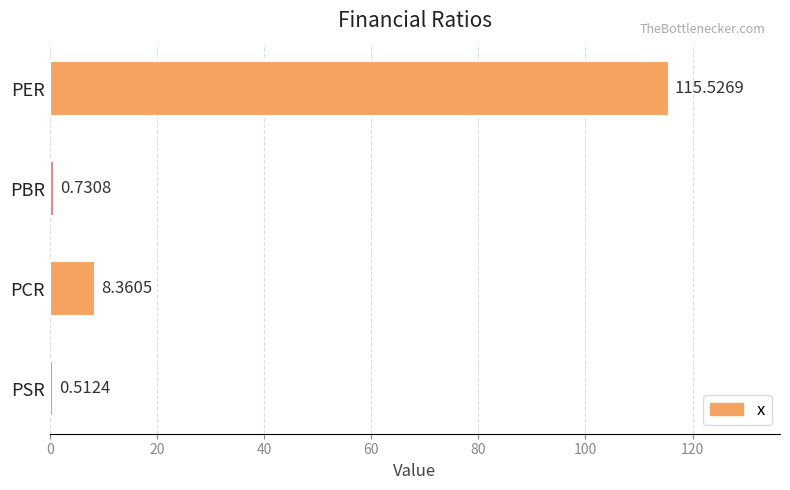

Rank the categories by value from lowest to highest.

PSR, PBR, PCR, PER